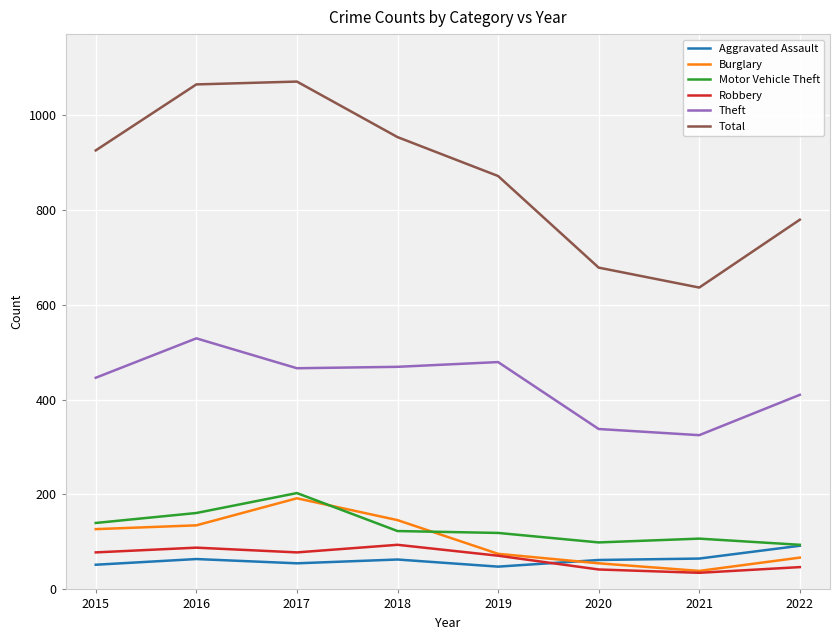

Which series has the largest total across all categories?

Total